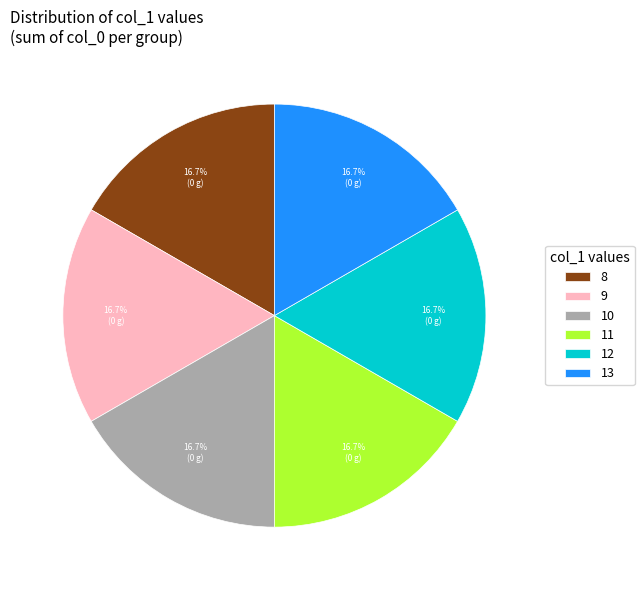

Do 10 and 9 together represent more than half of the pie?

No